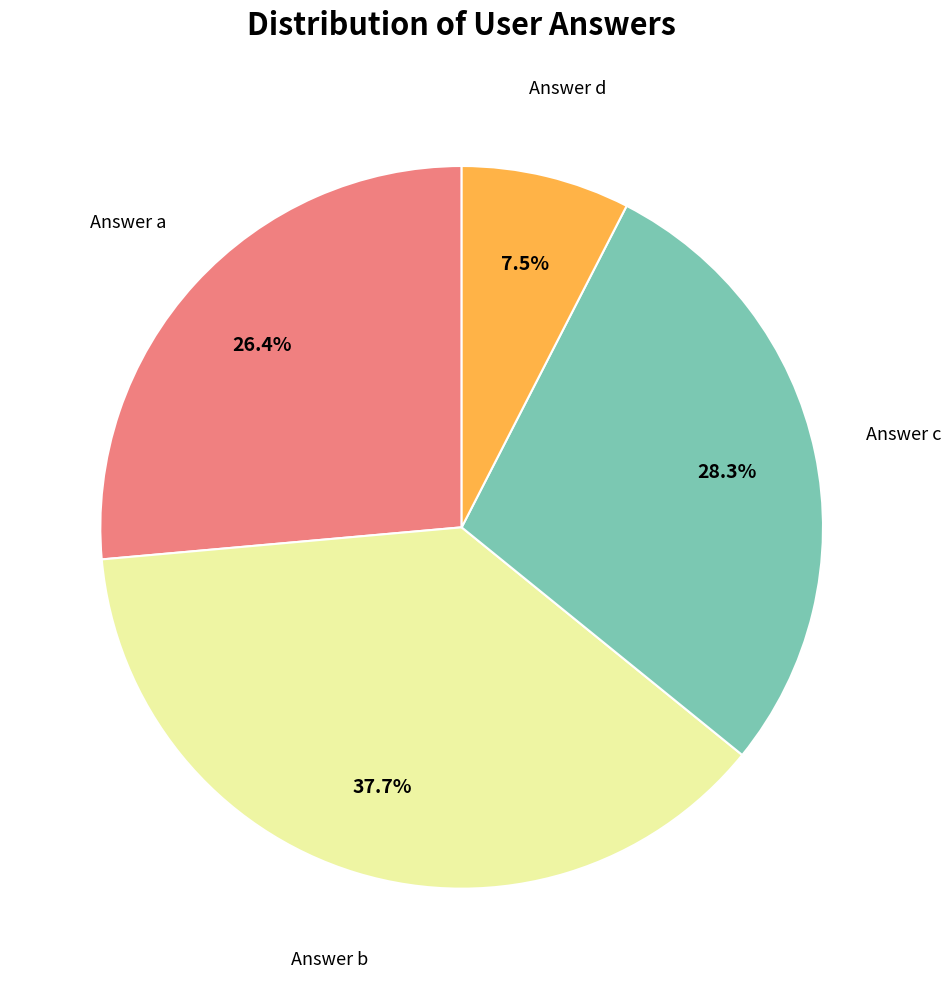

Is there a majority slice in this chart?

No